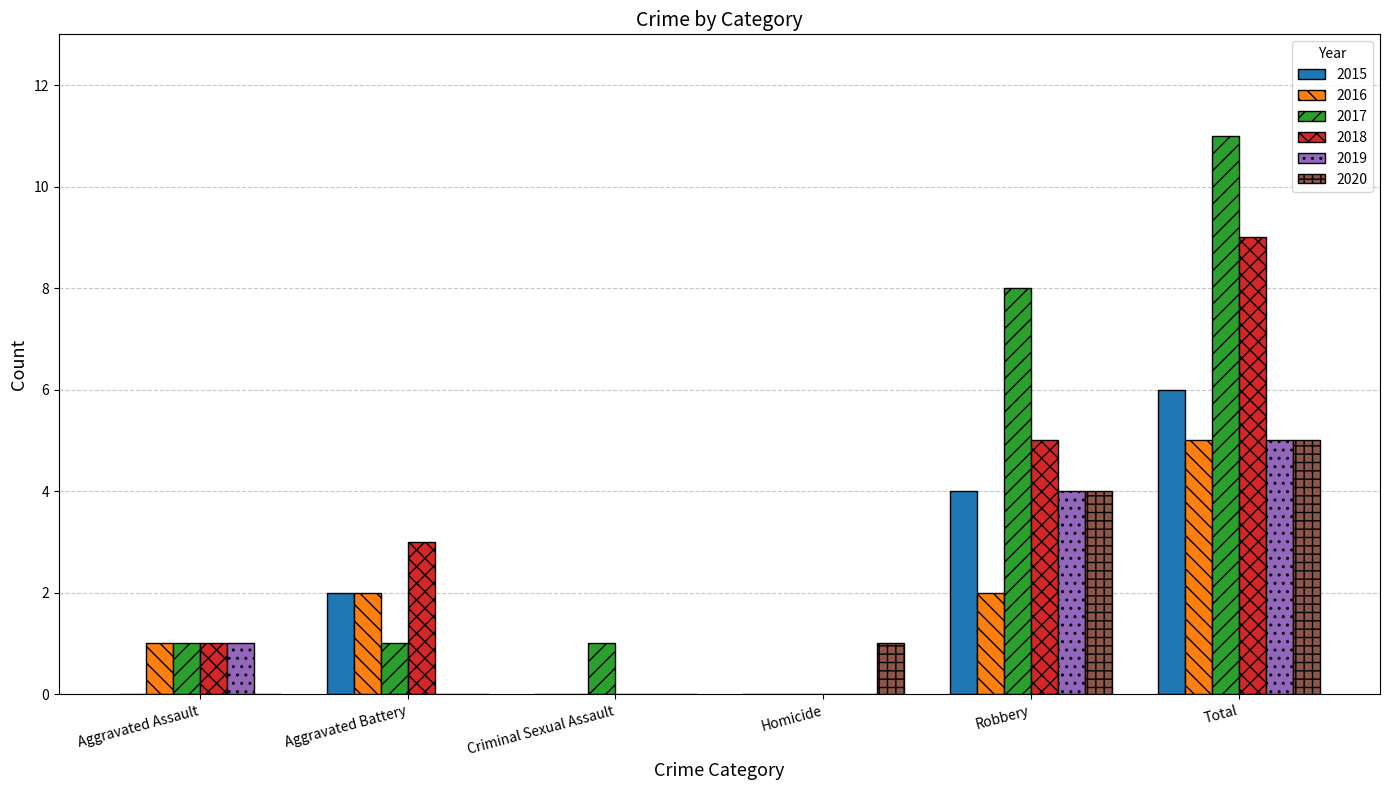

Is the value of 2018 at Aggravated Battery greater than the value of 2020 at Criminal Sexual Assault?

Yes